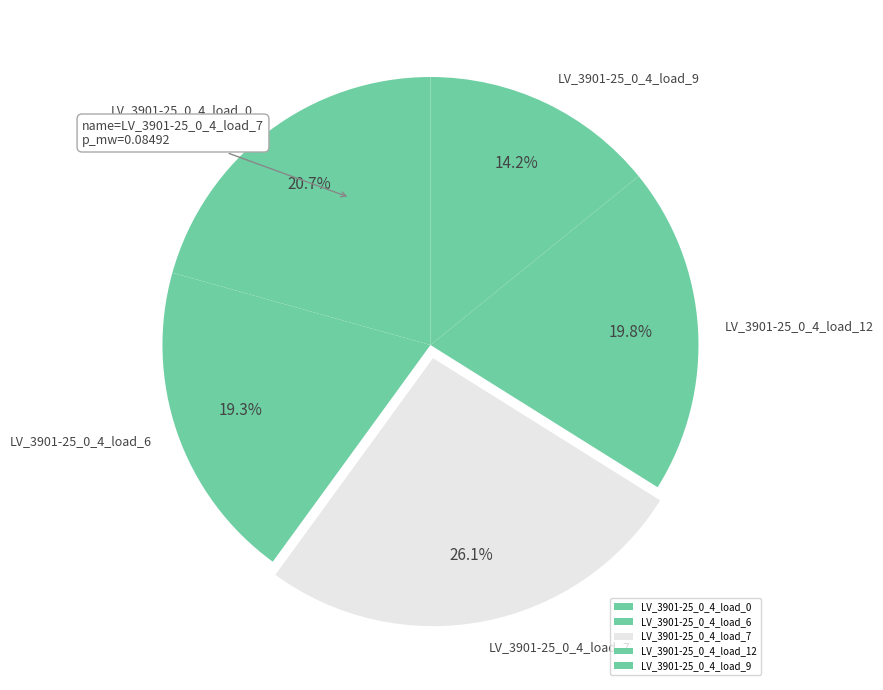

Combined, do LV_3901-25_0_4_load_0 and LV_3901-25_0_4_load_7 account for over 50%?

No